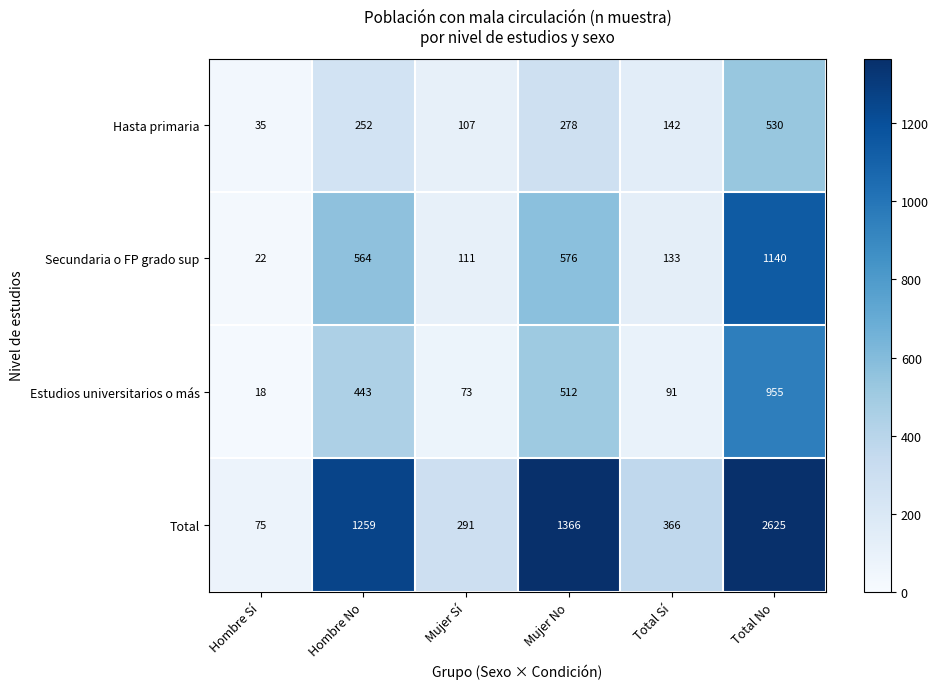

Reading right to left, transcribe all the data shown in this chart.

Hasta primaria: Total No=530	Total Sí=142	Mujer No=278	Mujer Sí=107	Hombre No=252	Hombre Sí=35
Secundaria o FP grado sup: Total No=1140	Total Sí=133	Mujer No=576	Mujer Sí=111	Hombre No=564	Hombre Sí=22
Estudios universitarios o más: Total No=955	Total Sí=91	Mujer No=512	Mujer Sí=73	Hombre No=443	Hombre Sí=18
Total: Total No=2625	Total Sí=366	Mujer No=1366	Mujer Sí=291	Hombre No=1259	Hombre Sí=75